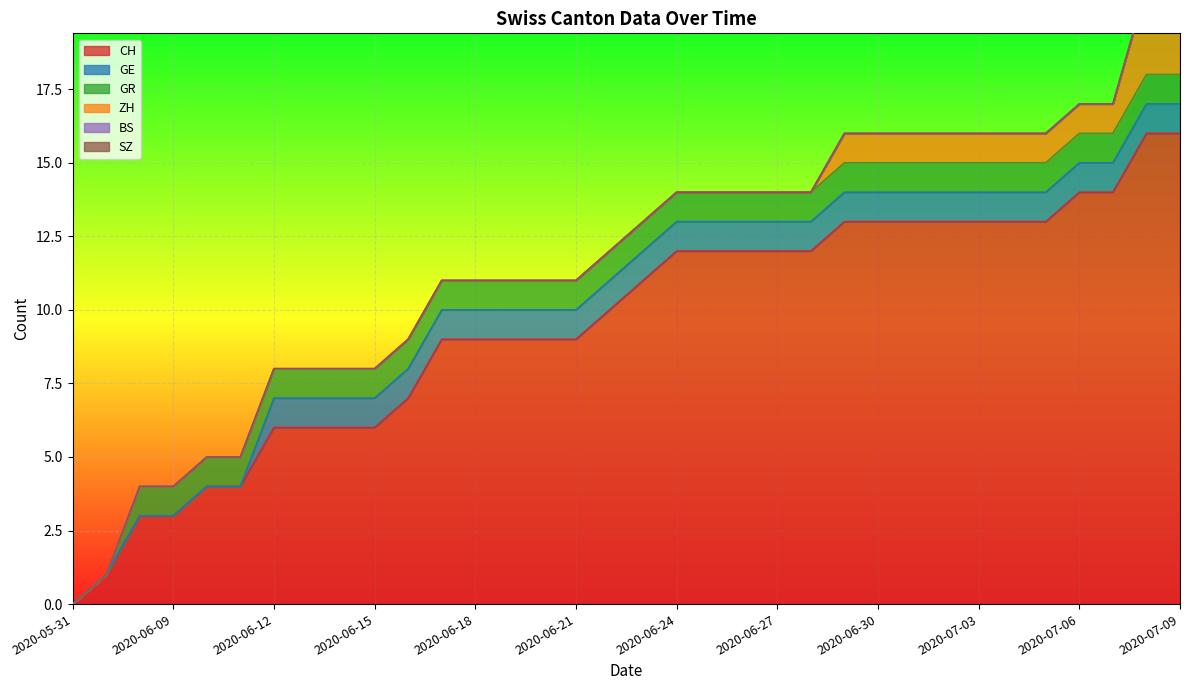

What is the sum of the CH values at 2020-07-03 and 2020-06-10?

17